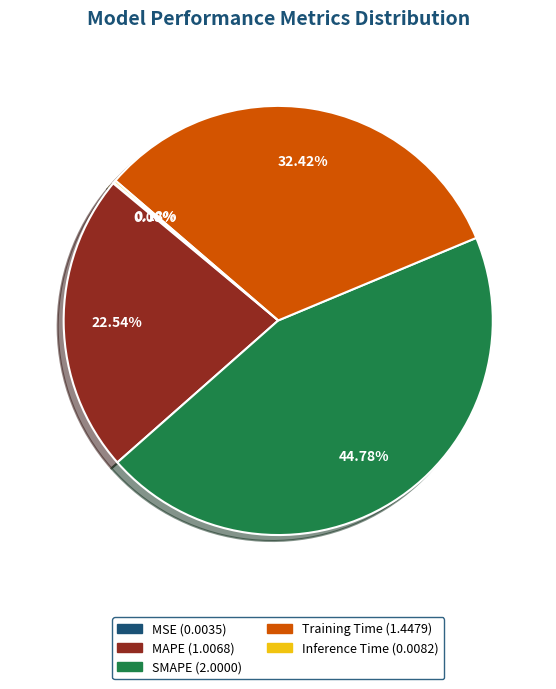

Is there a majority slice in this chart?

No